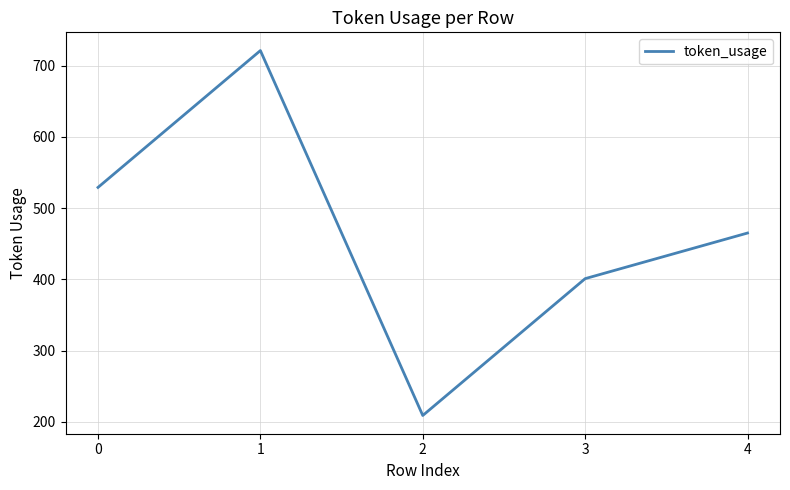

The chart shows a value of 529 at 0. True or false?

True